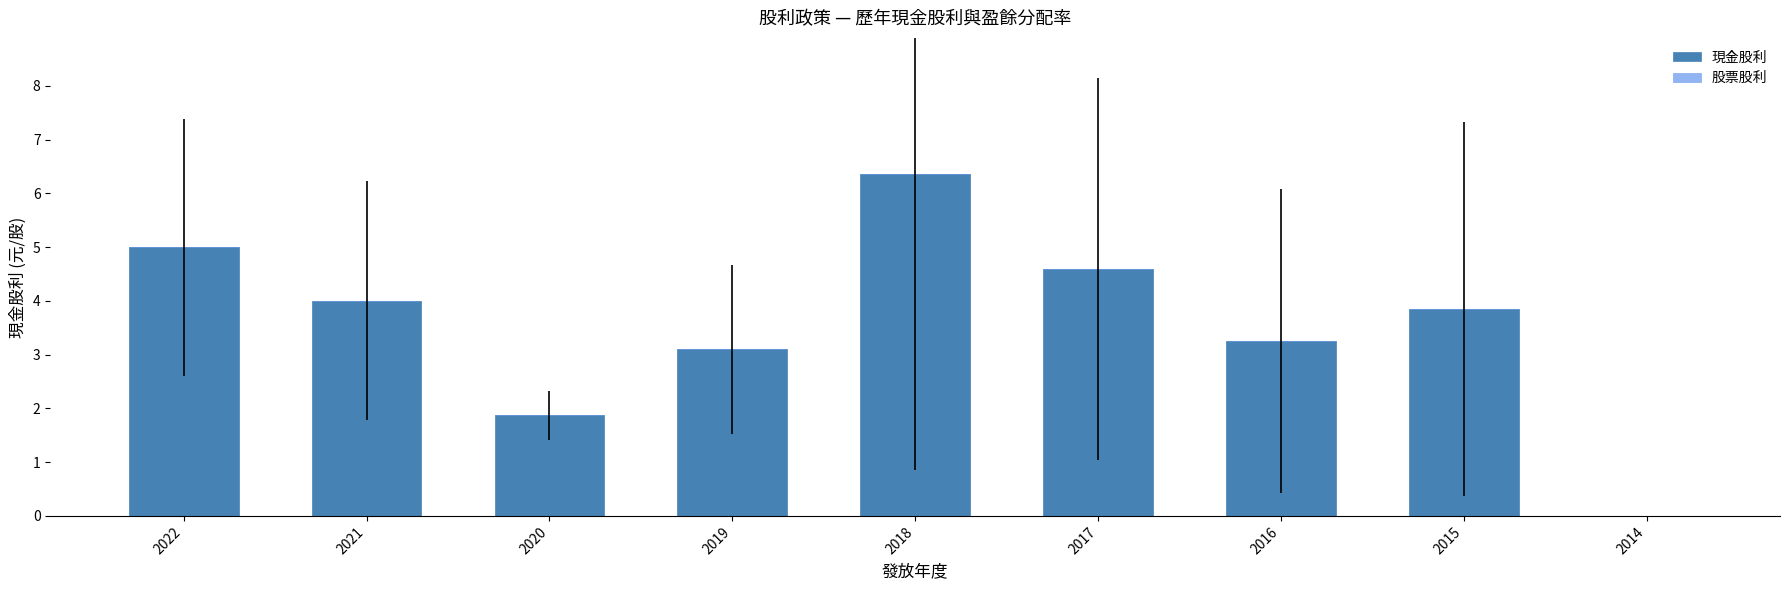

The value at 2014 is -3.5. True or false?

False